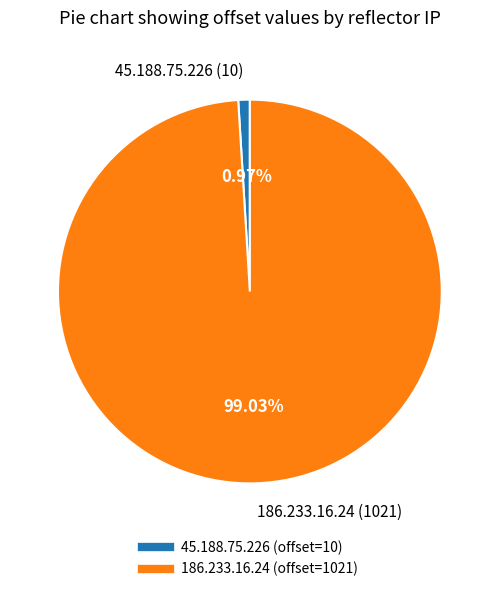

The 186.233.16.24 slice represents 89% of the pie. True or false?

False